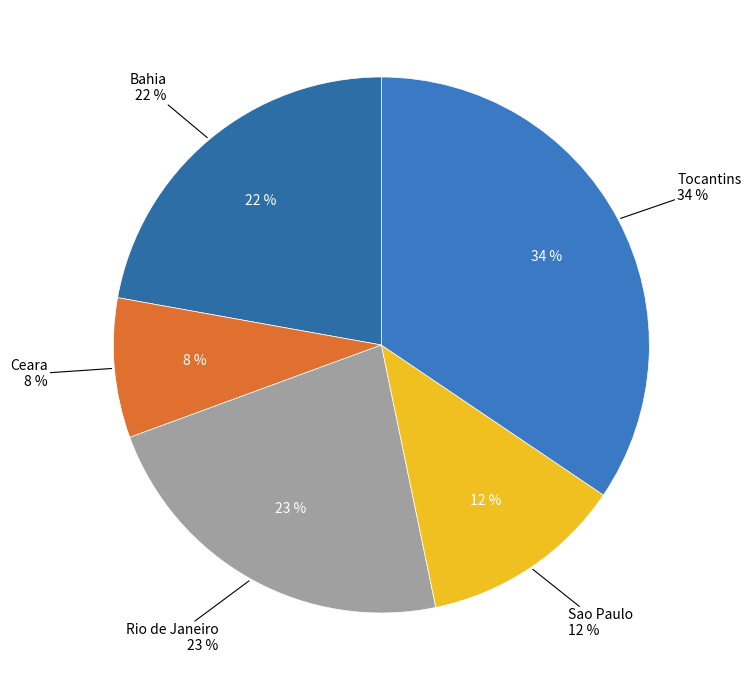

True or false: Tocantins accounts for 46% of the total.

False